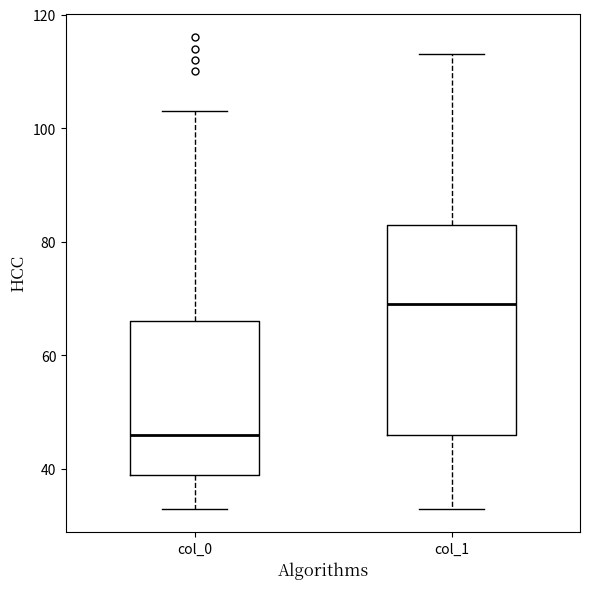

Which box is the tallest, from its lower edge to its upper edge?

col_1